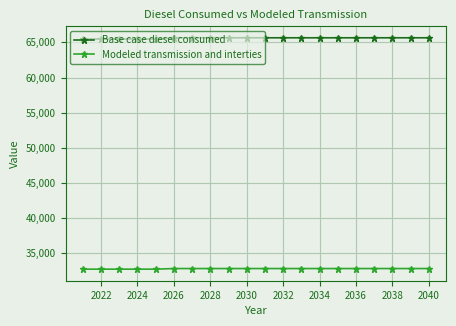

List the series in order of their peak value, lowest first.

Modeled transmission and interties, Base case diesel consumed